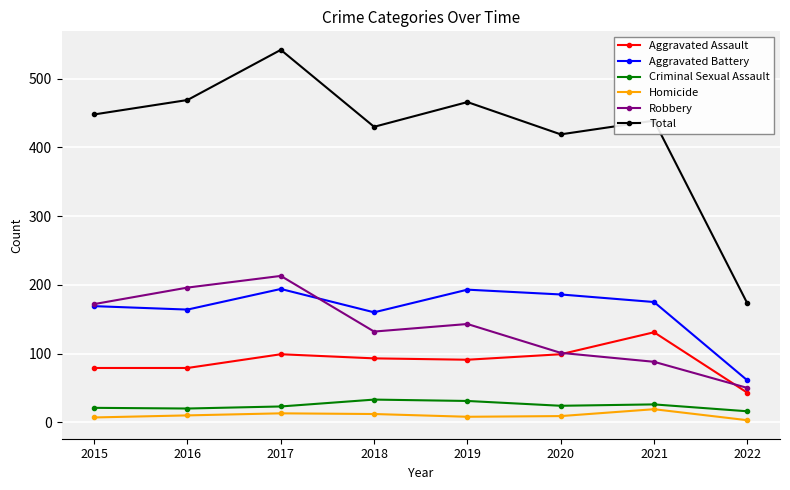

The Robbery series shows 24 at 2021. True or false?

False